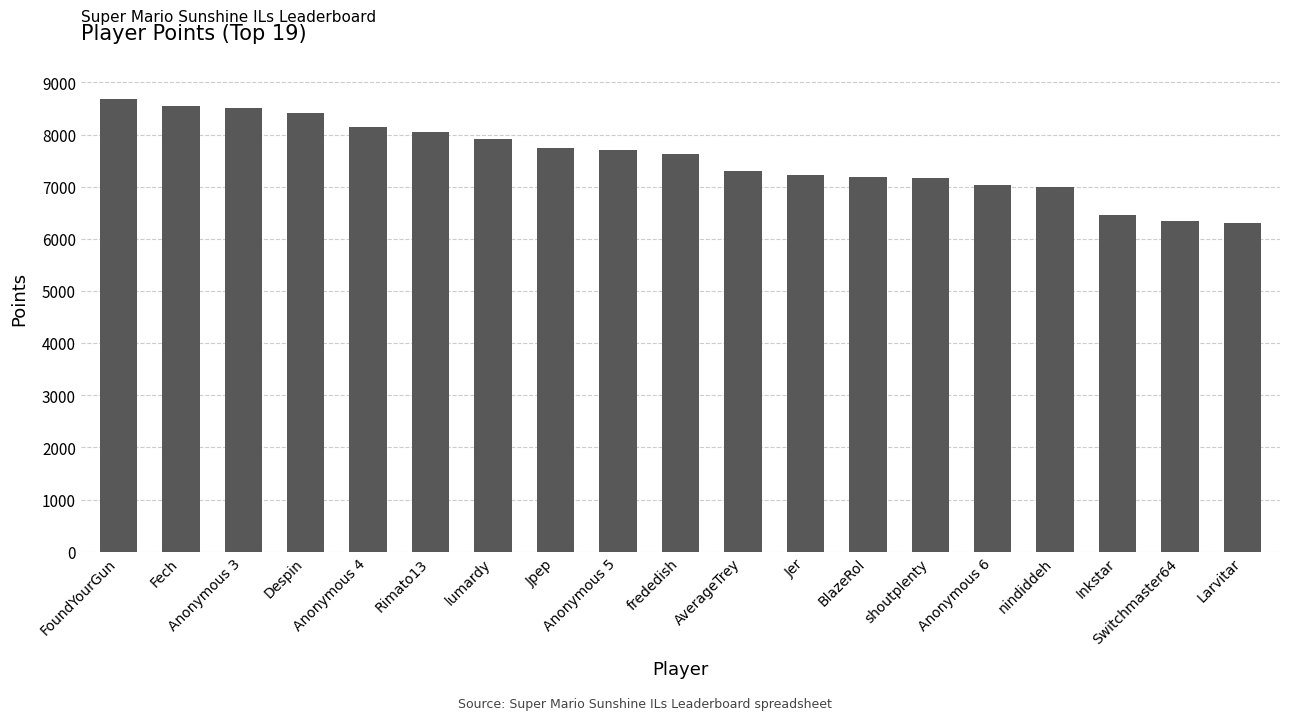

What is the value of the 16th bar from the left?

7002